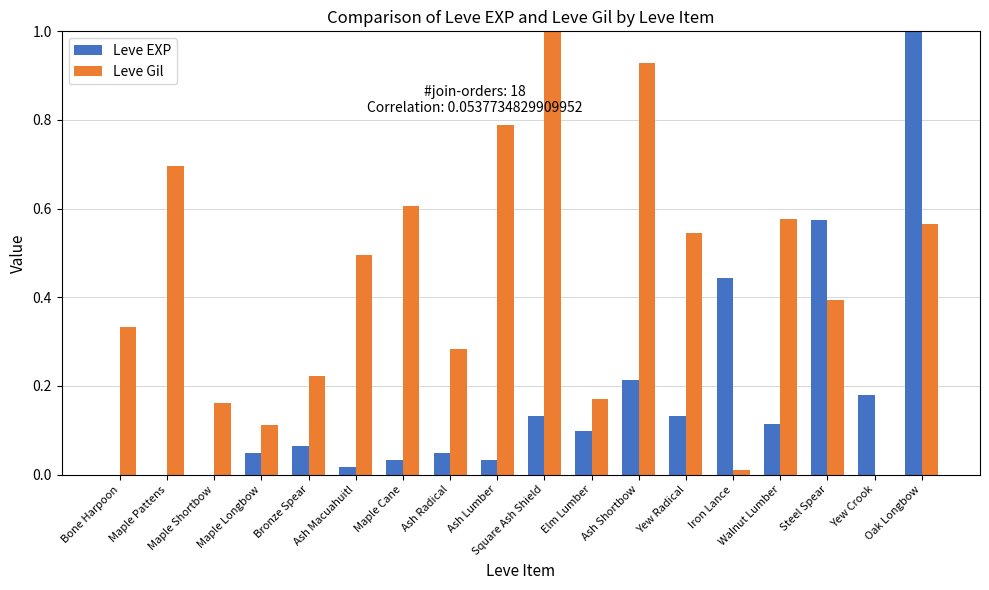

How many groups of bars are there?

18